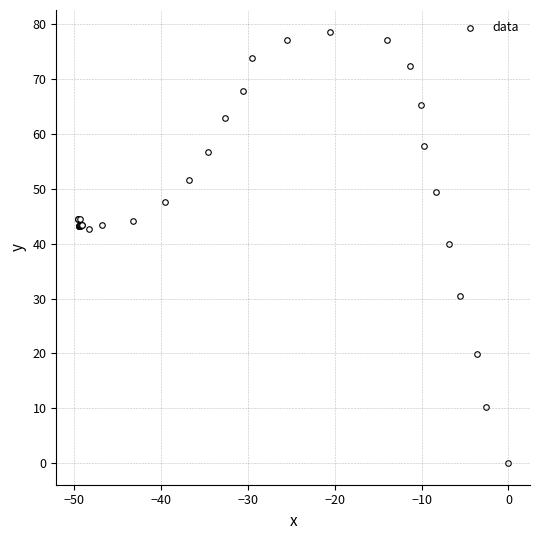

What Y value in the scatter plot is closest to 39?

40.0